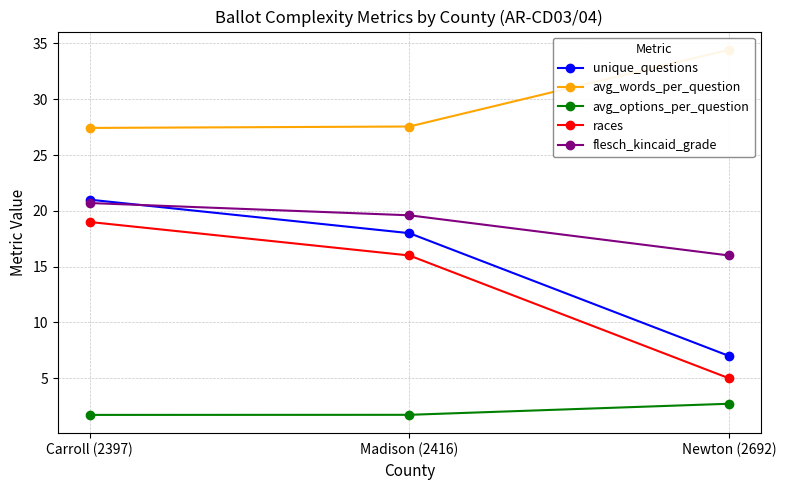

What are all the series names shown in the legend?

unique_questions, avg_words_per_question, avg_options_per_question, races, flesch_kincaid_grade